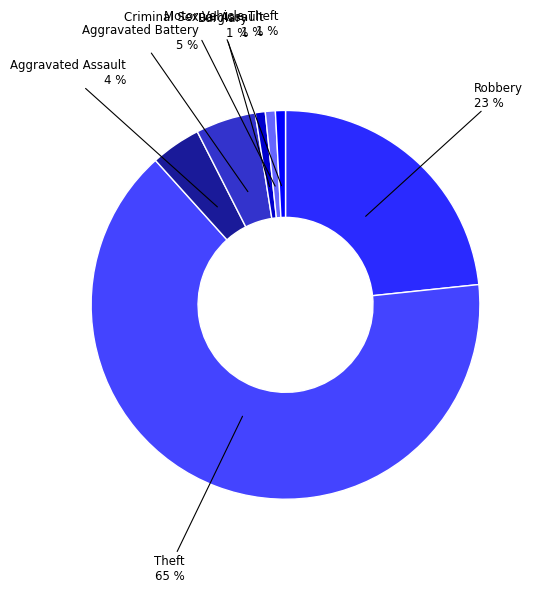

To the nearest percent, what is the difference between the Motor Vehicle Theft and Robbery slice percentages?

22%